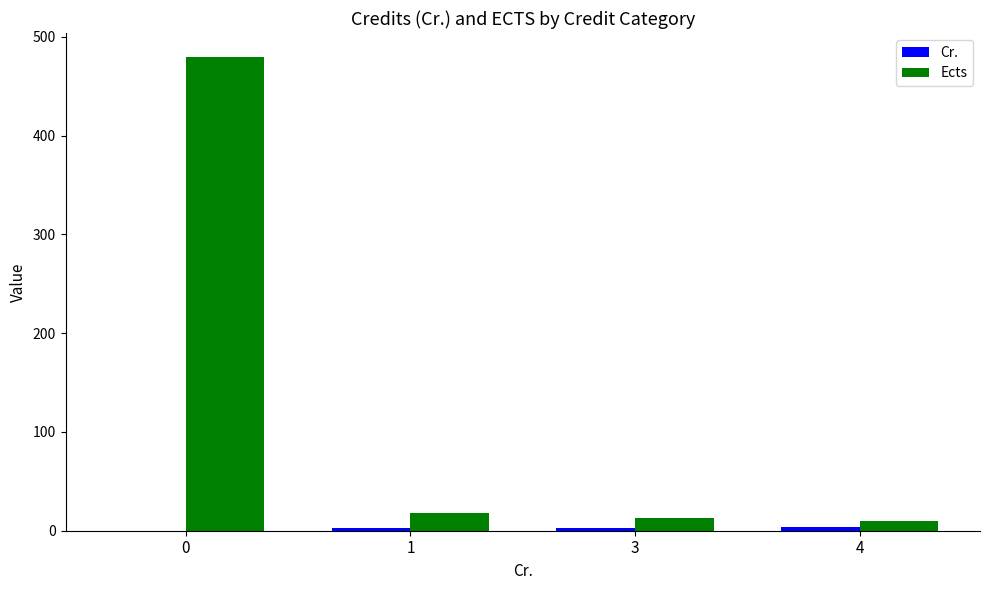

What is the sum of all Ects values?

521